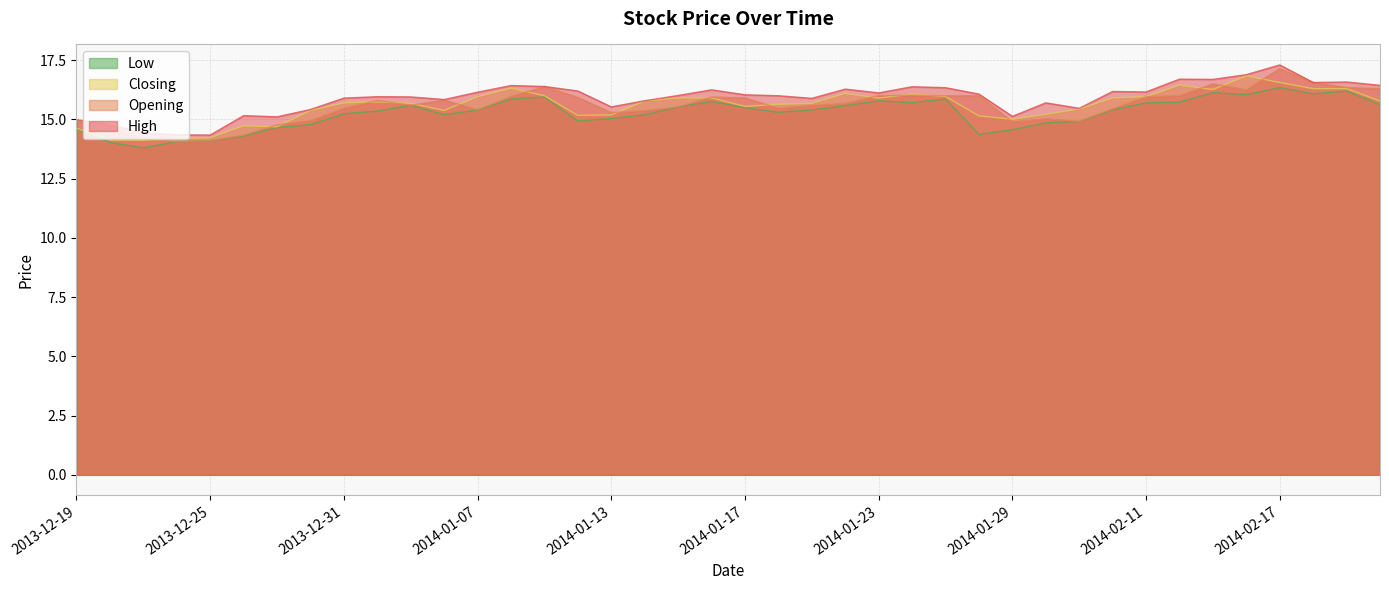

How many values in the Opening series exceed 15?

30